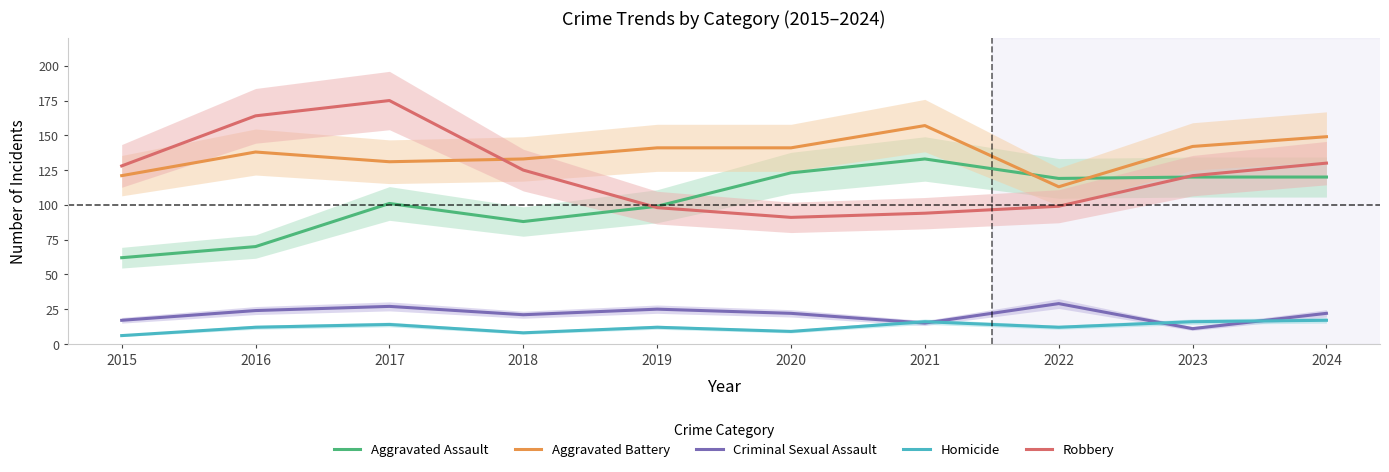

What is the difference between the highest and lowest values at 2024?

132